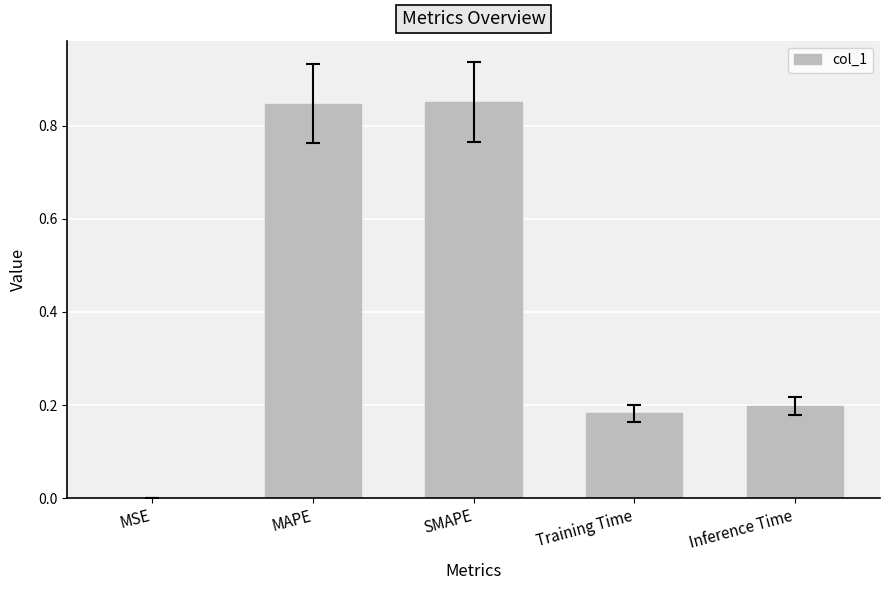

What is the sum of the values at Training Time and MAPE?

1.0